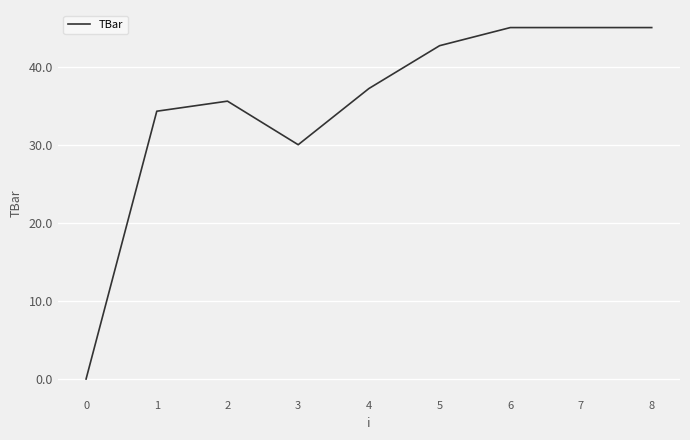

What is the maximum value shown in the chart?

45.0